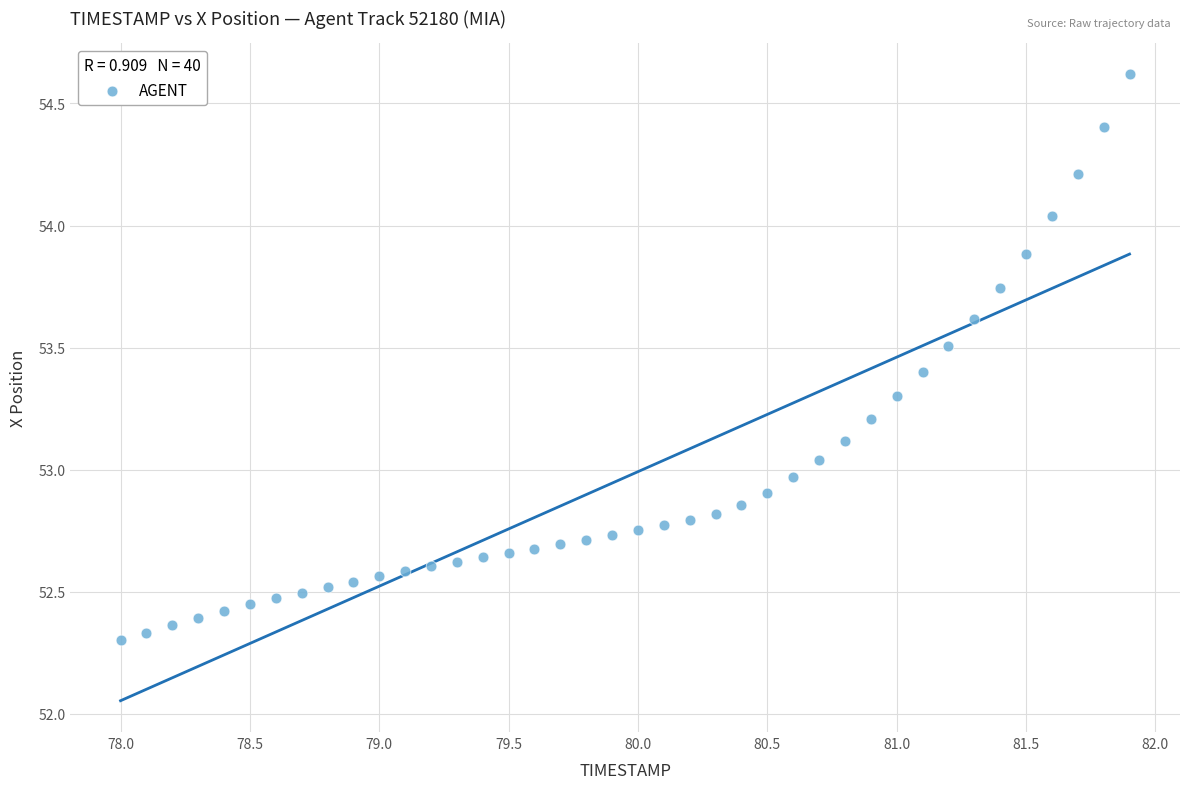

What is the range of Y values (max minus min)?

2.3